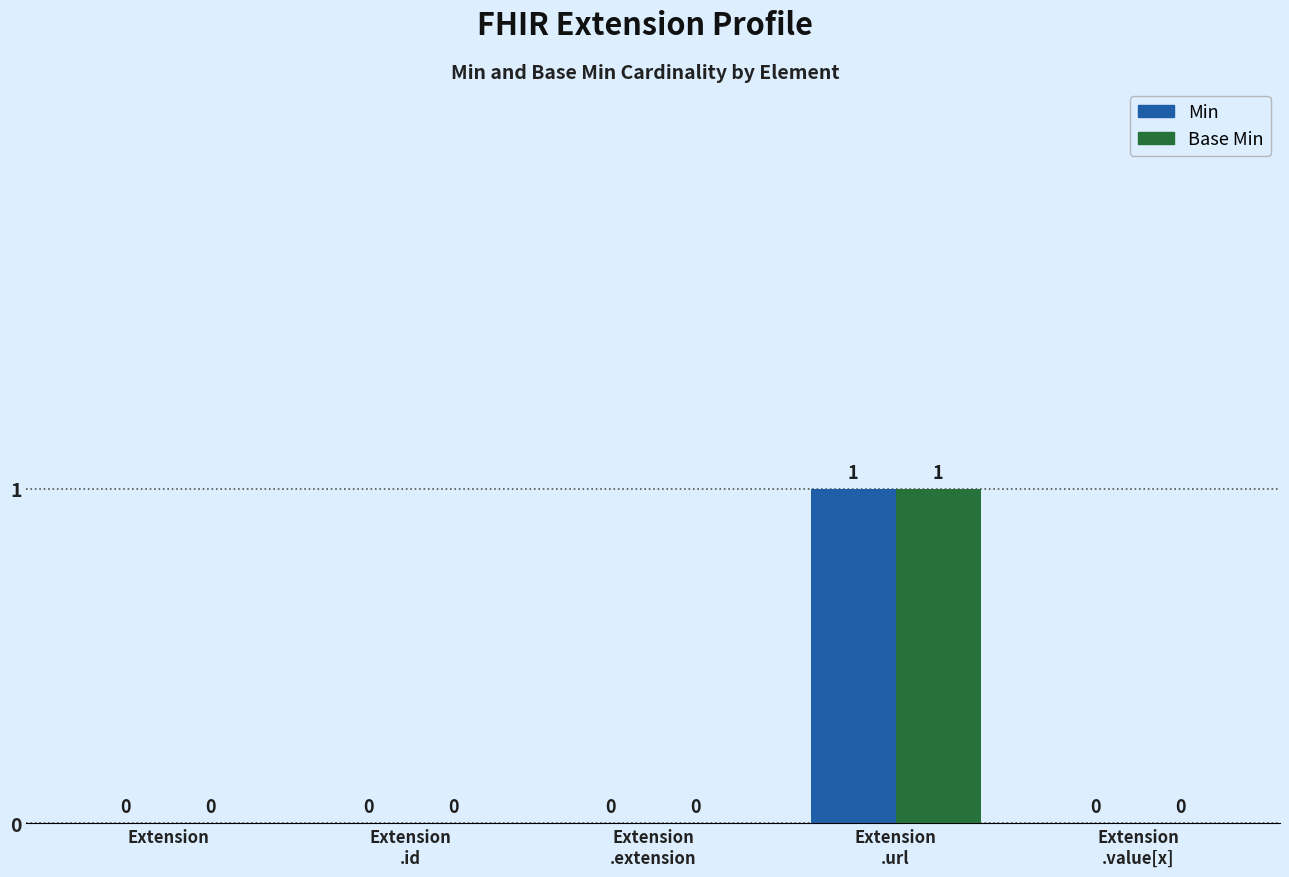

The Base Min series shows 0 at Extension
.value[x]. True or false?

True